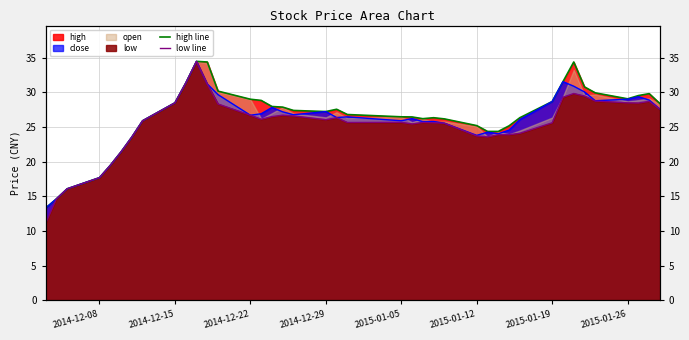

What is the highest value of the low series?

34.5